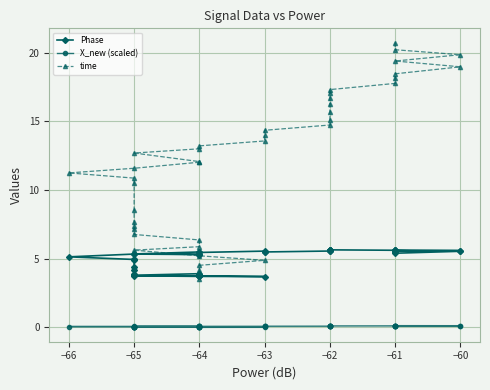

Between −62 and −65, which is larger?

−62